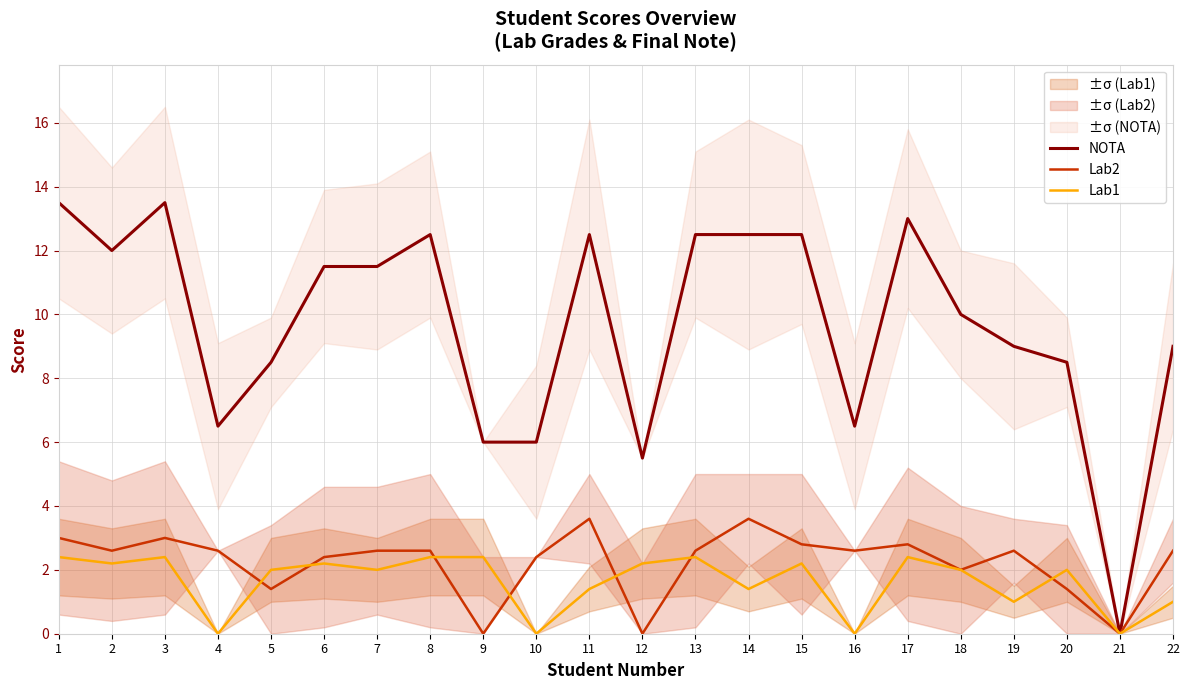

What is the average value of the Lab1 series?

1.6